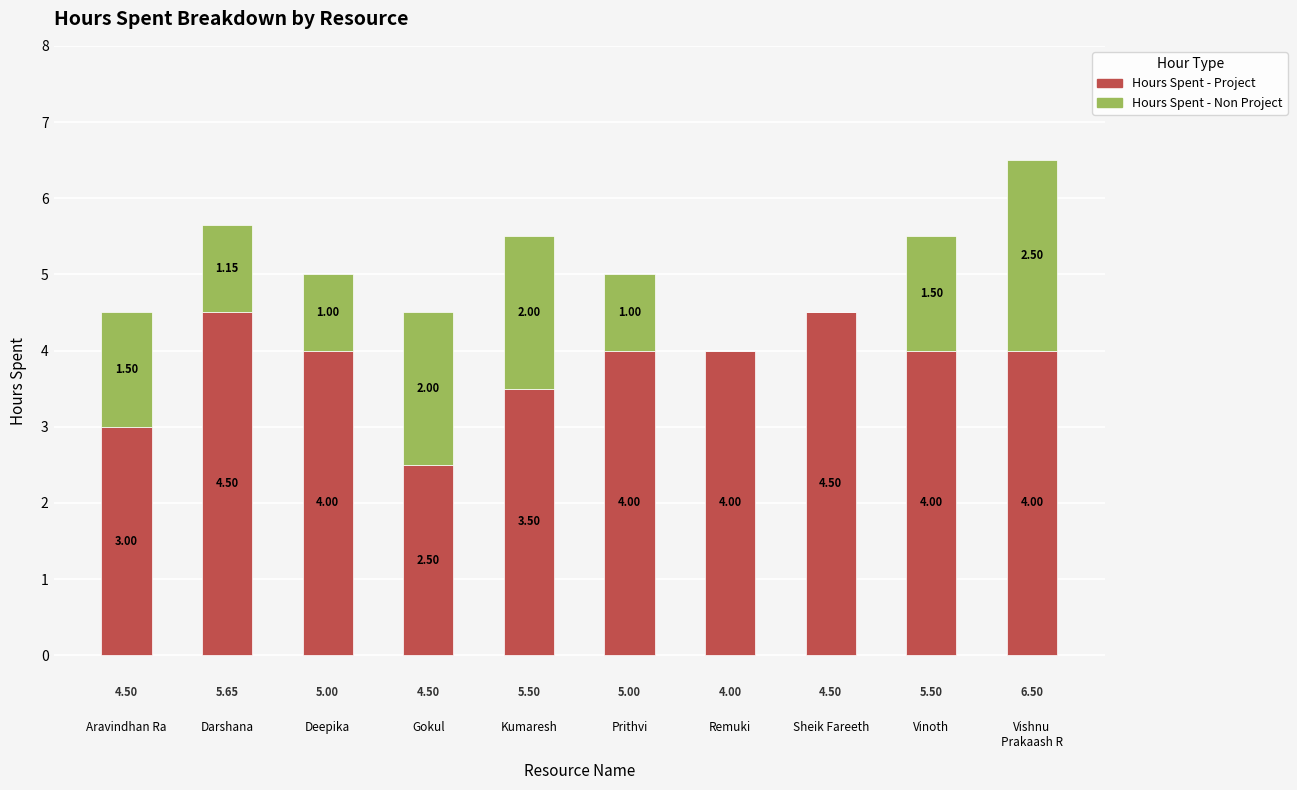

What is the sum of all Hours Spent - Project values?

38.0